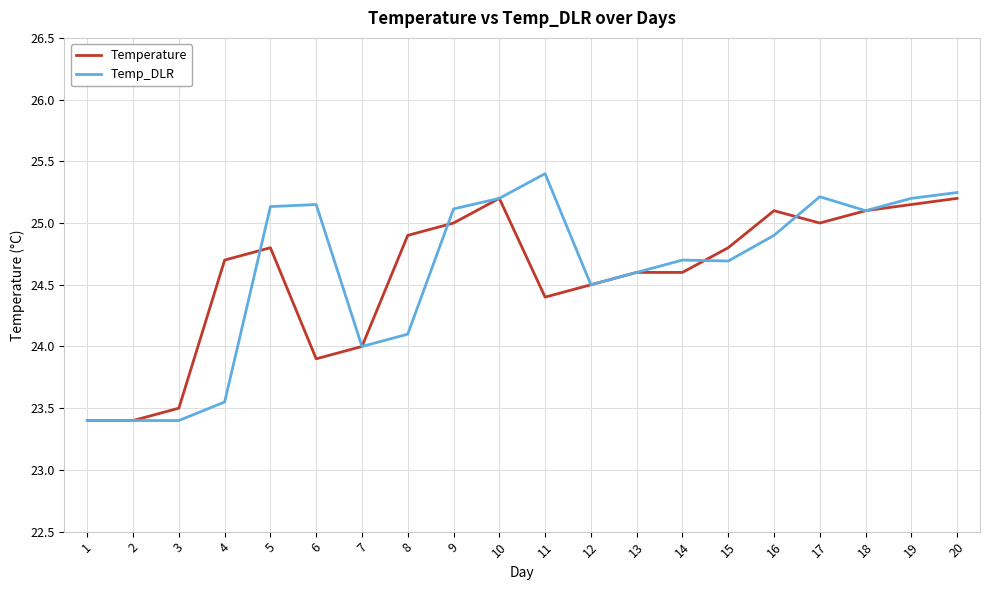

Rank the series by their average value, from lowest to highest.

Temperature, Temp_DLR